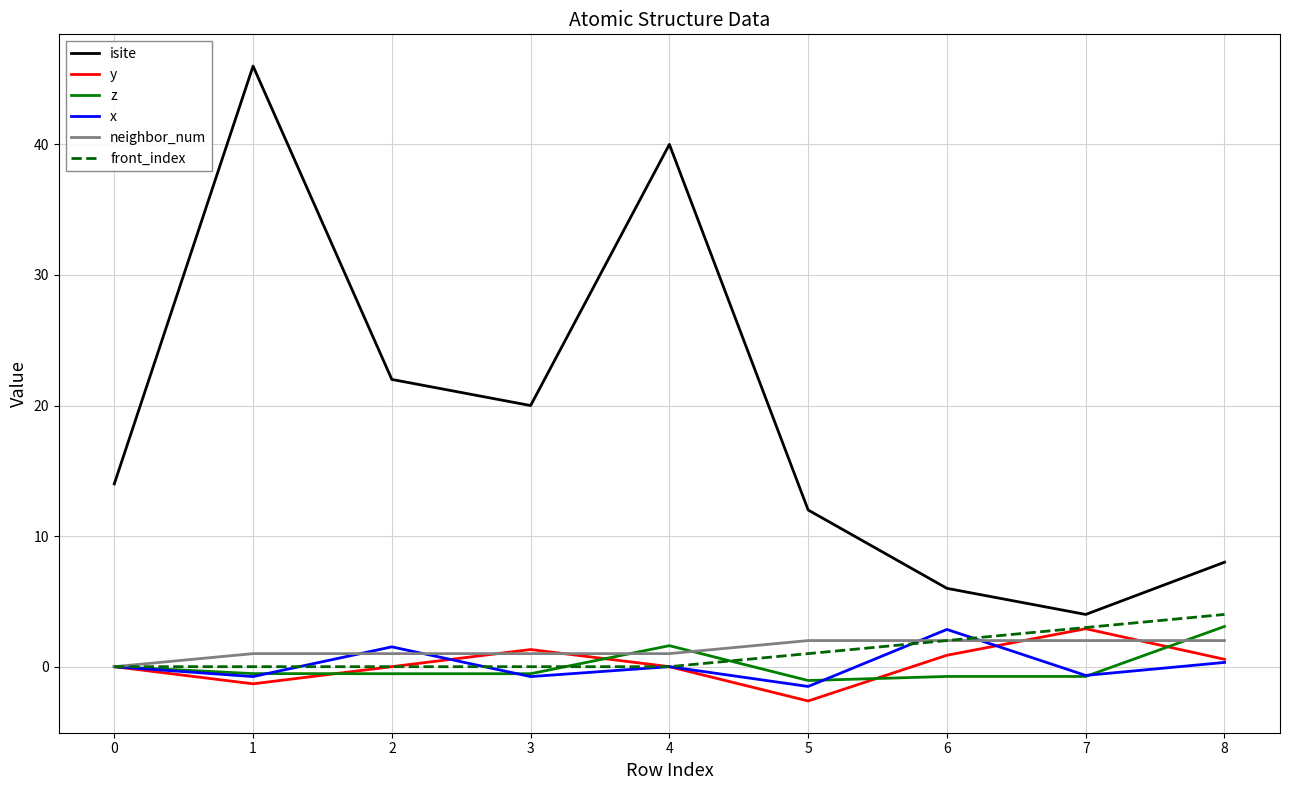

True or false: x has more than 2 points higher than both neighbors.

True